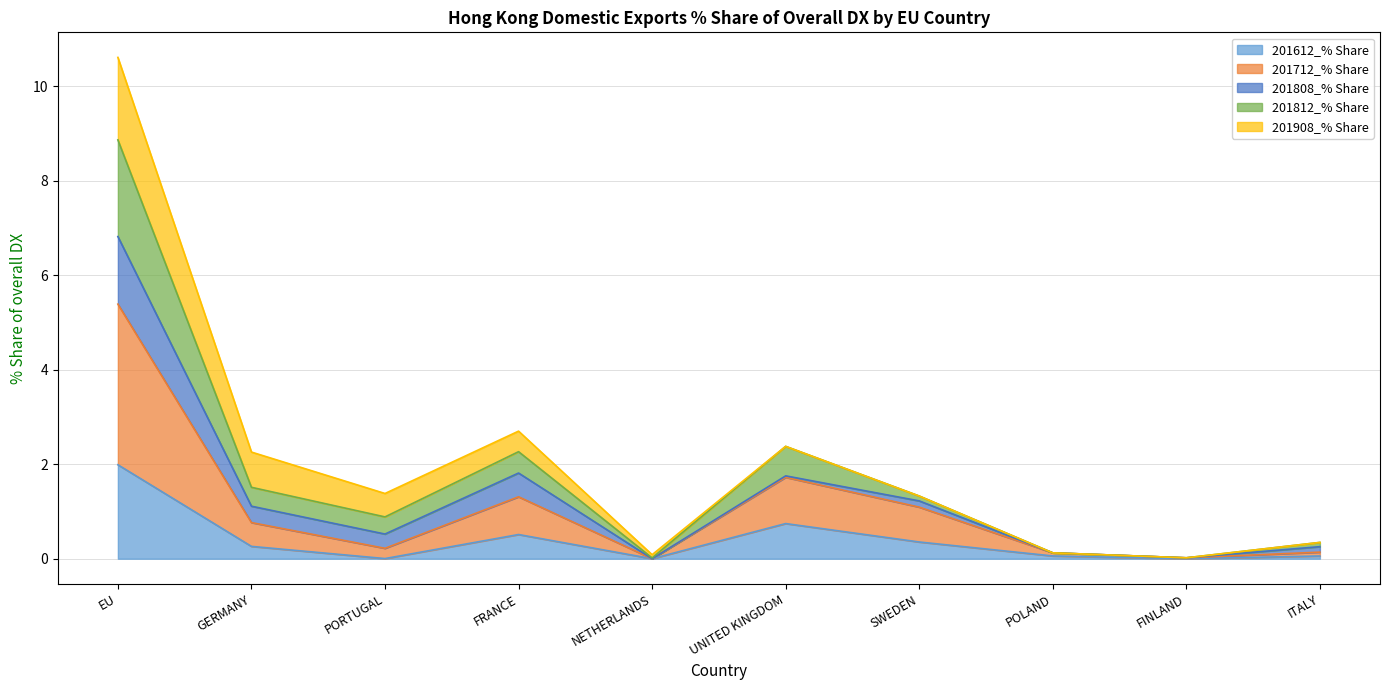

At which label is 201612_% Share closest to 0?

NETHERLANDS